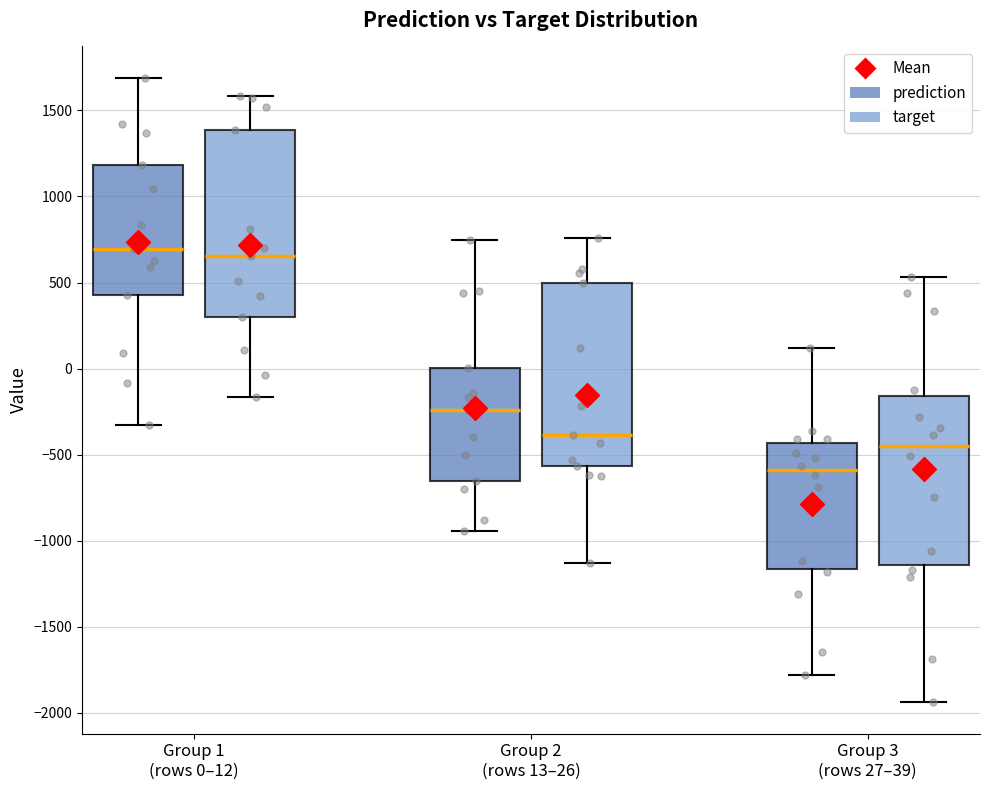

Reading left to right, read every box against the y-axis: the position of its median line, the range the box covers, and the ends of its whiskers. The values are not printed on the chart, so give them approximately, as read against the axis.

Group 1 (rows 0–12) (prediction): median 700, box 450 to 1200, whiskers -350 to 1700
Group 1 (rows 0–12) (target): median 650, box 300 to 1400, whiskers -150 to 1600
Group 2 (rows 13–26) (prediction): median -250, box -650 to 0, whiskers -950 to 750
Group 2 (rows 13–26) (target): median -400, box -550 to 500, whiskers -1150 to 750
Group 3 (rows 27–39) (prediction): median -600, box -1150 to -450, whiskers -1800 to 100
Group 3 (rows 27–39) (target): median -450, box -1150 to -150, whiskers -1950 to 550